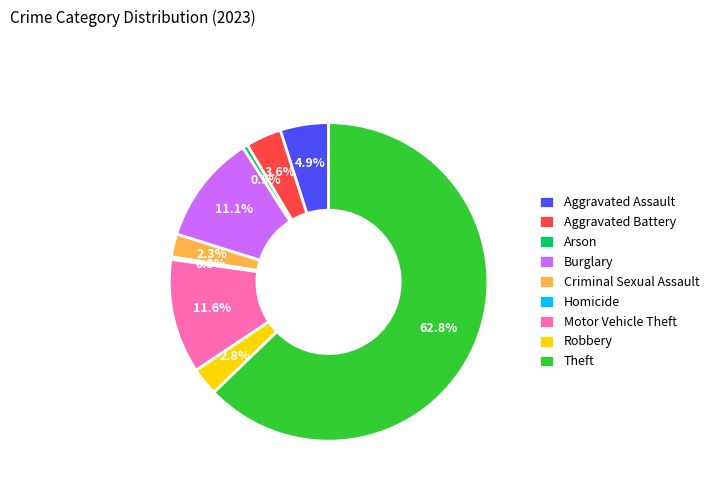

Is it true that Theft is 74% of the pie?

False